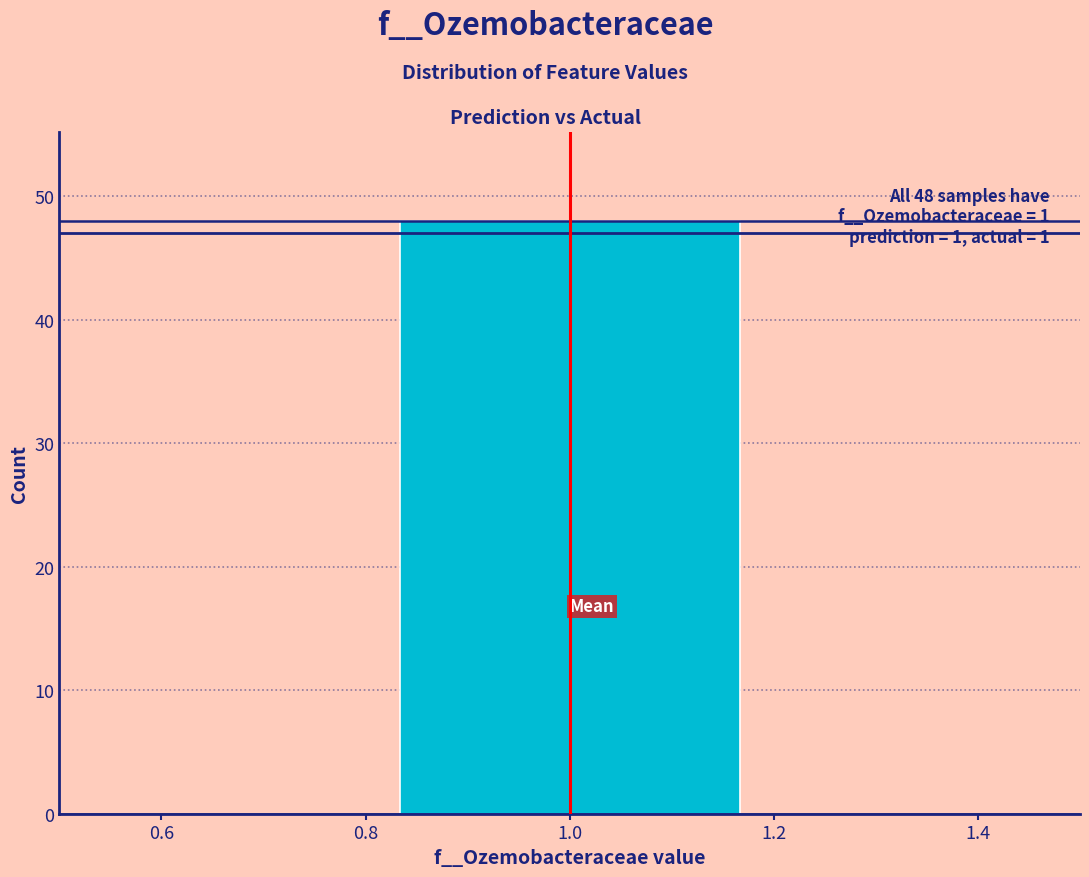

Over which range of the x-axis is the bar tallest?

0.84 to 1.16